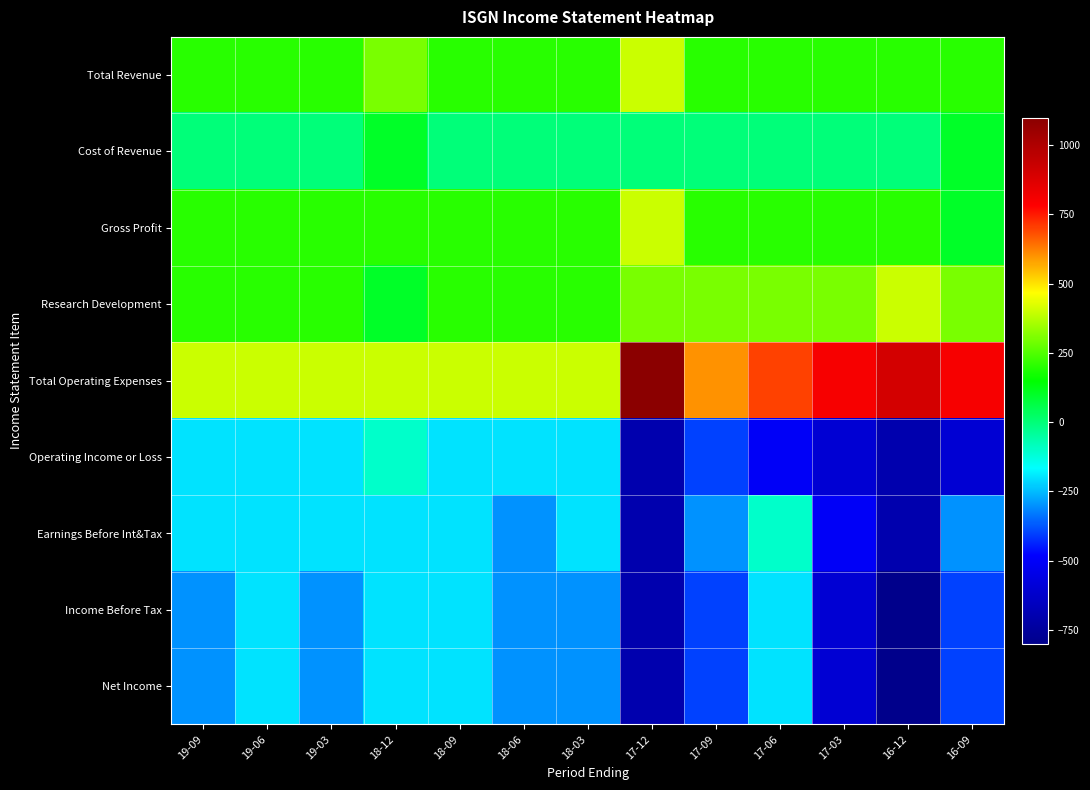

At 17-09, list the series in order from largest to smallest.

Total Operating Expenses, Research Development, Total Revenue, Gross Profit, Cost of Revenue, Earnings Before Int&Tax, Operating Income or Loss, Income Before Tax, Net Income